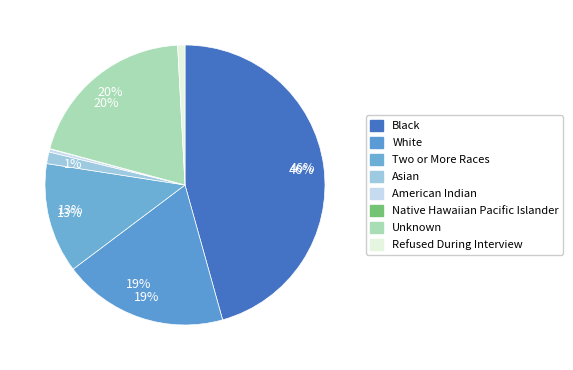

How many segments does this pie chart have?

8